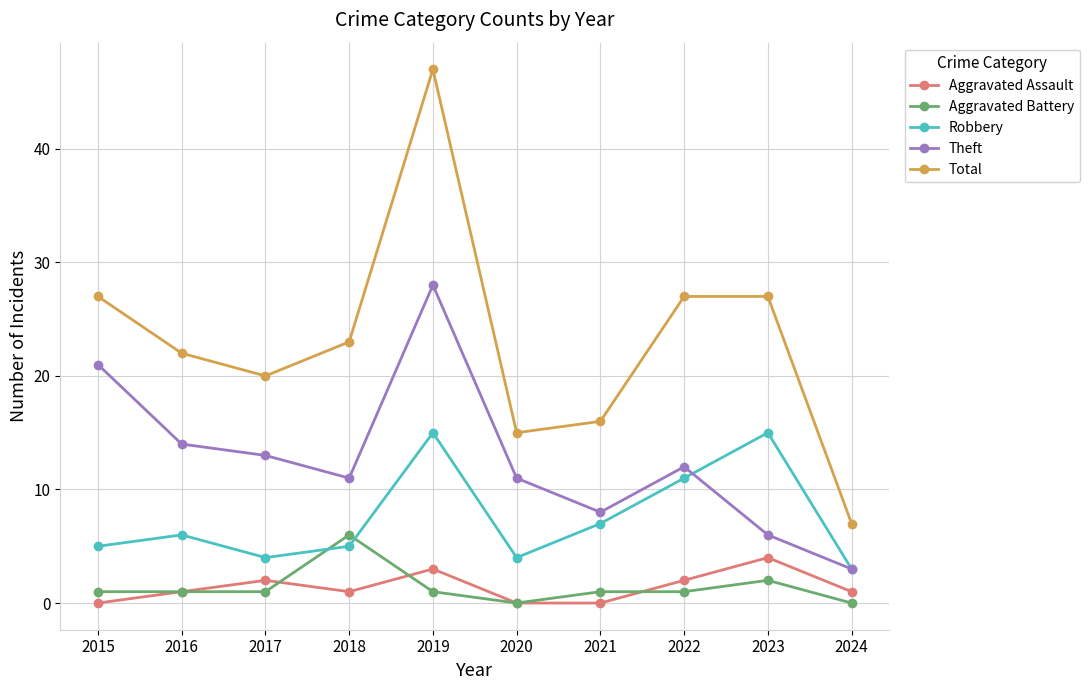

Reading left to right, extract all data points from this chart.

Aggravated Assault: 2015=0	2016=1	2017=2	2018=1	2019=3	2020=0	2021=0	2022=2	2023=4	2024=1
Aggravated Battery: 2015=1	2016=1	2017=1	2018=6	2019=1	2020=0	2021=1	2022=1	2023=2	2024=0
Robbery: 2015=5	2016=6	2017=4	2018=5	2019=15	2020=4	2021=7	2022=11	2023=15	2024=3
Theft: 2015=21	2016=14	2017=13	2018=11	2019=28	2020=11	2021=8	2022=12	2023=6	2024=3
Total: 2015=27	2016=22	2017=20	2018=23	2019=47	2020=15	2021=16	2022=27	2023=27	2024=7